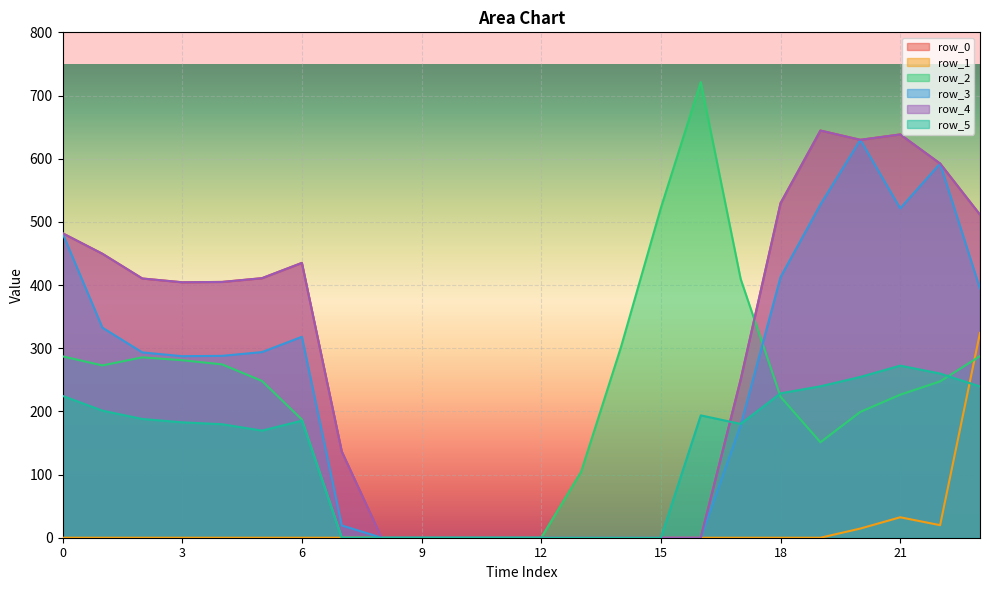

Between 7 and 16, which series saw the biggest shift?

row_2